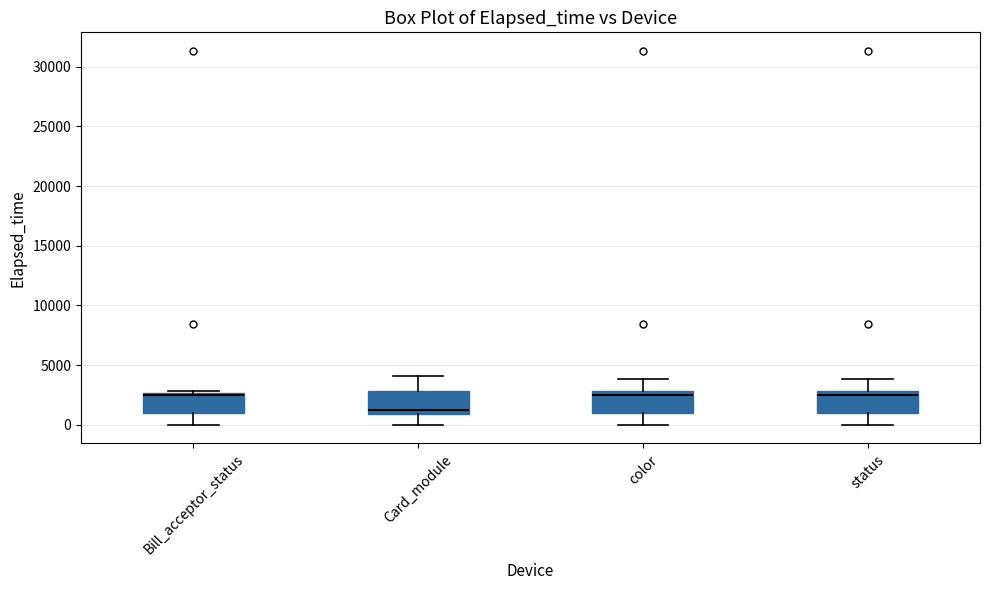

Where does the upper whisker of the box for status end on the y-axis? The values are not printed on the chart, so give them approximately, as read against the axis.

4000